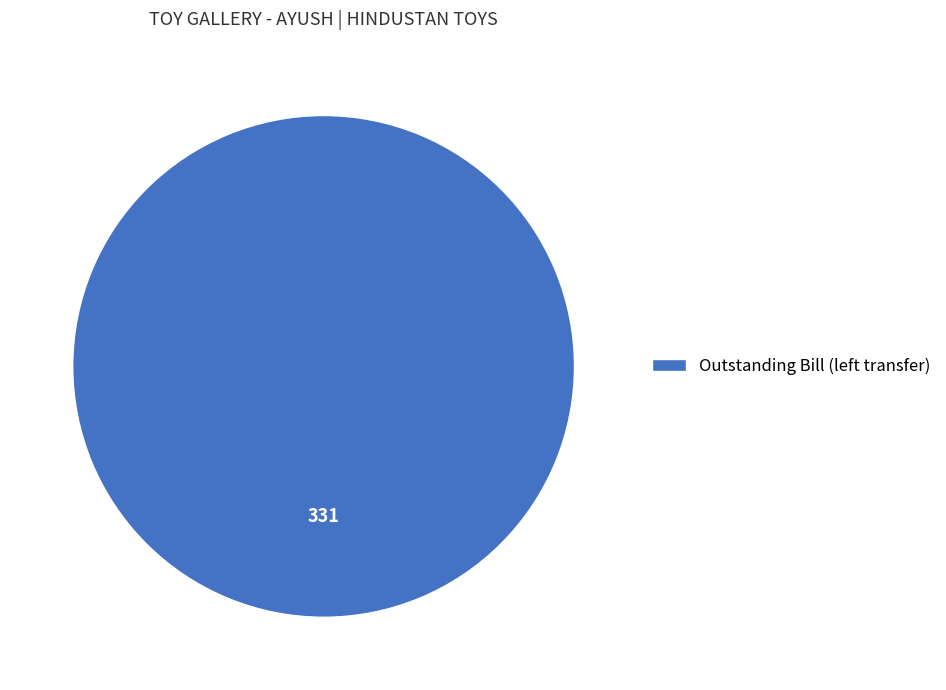

Does any single category account for the majority?

Yes